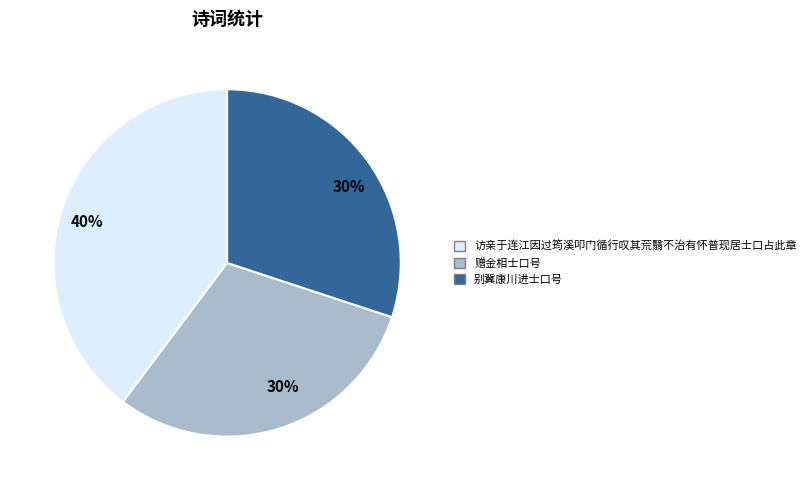

To the nearest percent, what percentage of the pie is 访亲于连江因过筠溪叩门循行叹其荒翳不治有怀普现居士口占此章?

40%